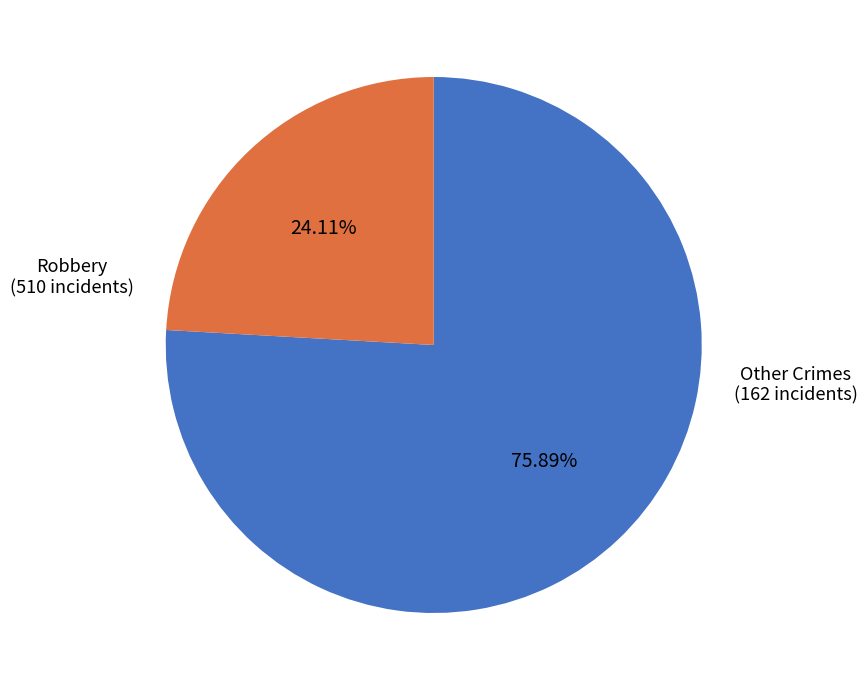

Is there any slice that represents more than half of the pie?

Yes